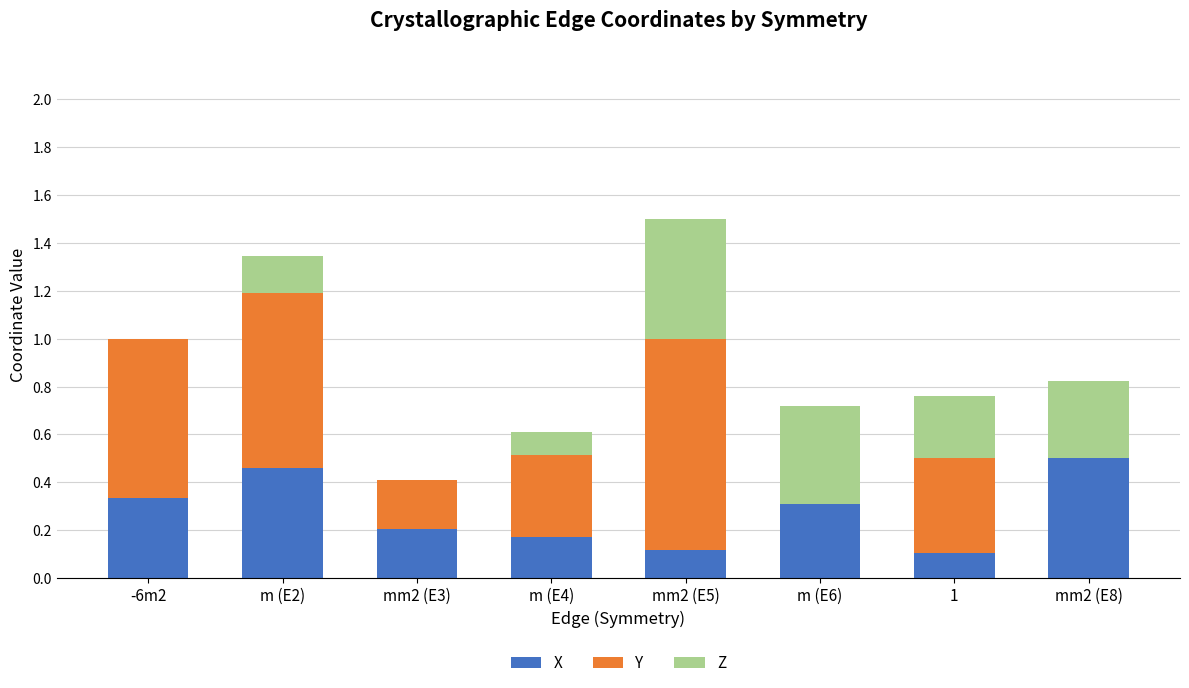

What is the total value across all series at mm2 (E5)?

1.5